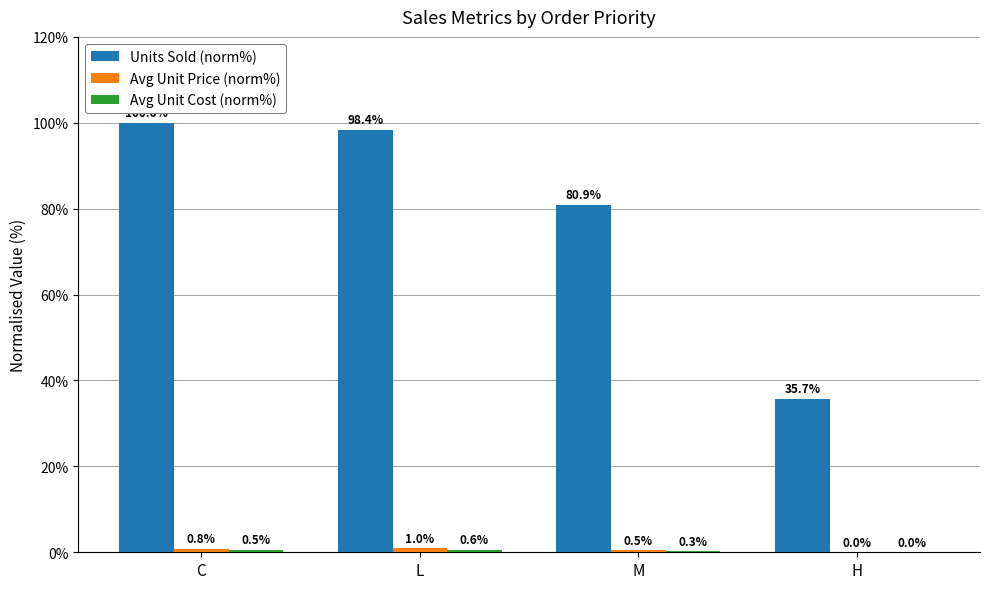

What is the sum of the Units Sold (norm%) values at L and H?

134.1